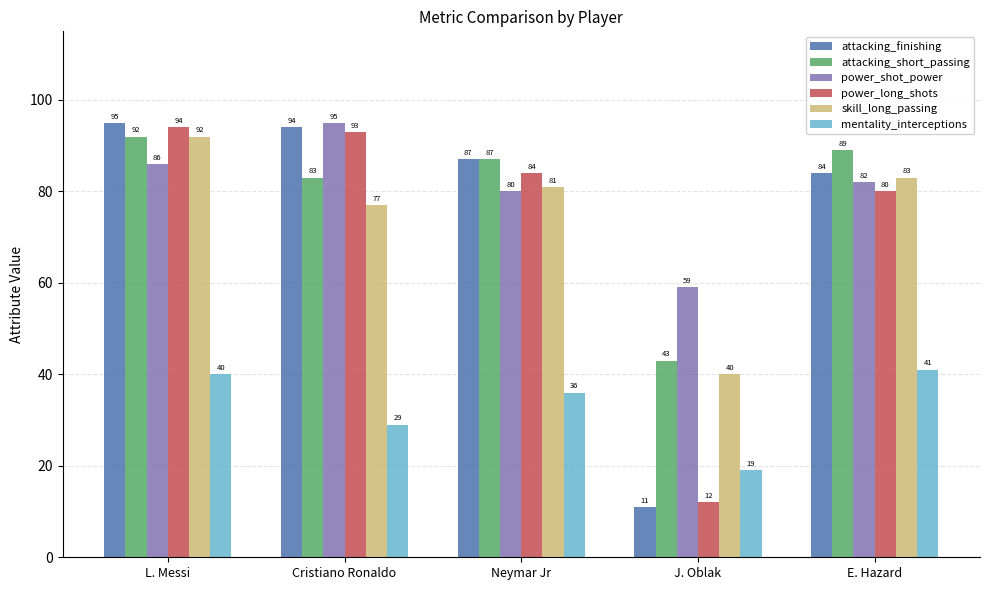

Reading right to left, extract all data points from this chart.

attacking_finishing: 84	11	87	94	95
attacking_short_passing: 89	43	87	83	92
power_shot_power: 82	59	80	95	86
power_long_shots: 80	12	84	93	94
skill_long_passing: 83	40	81	77	92
mentality_interceptions: 41	19	36	29	40